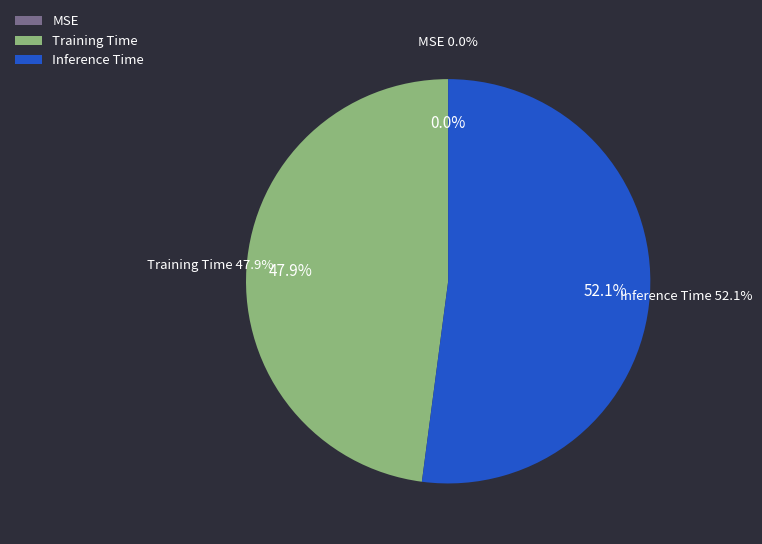

Which category has the smallest portion of the pie?

MSE